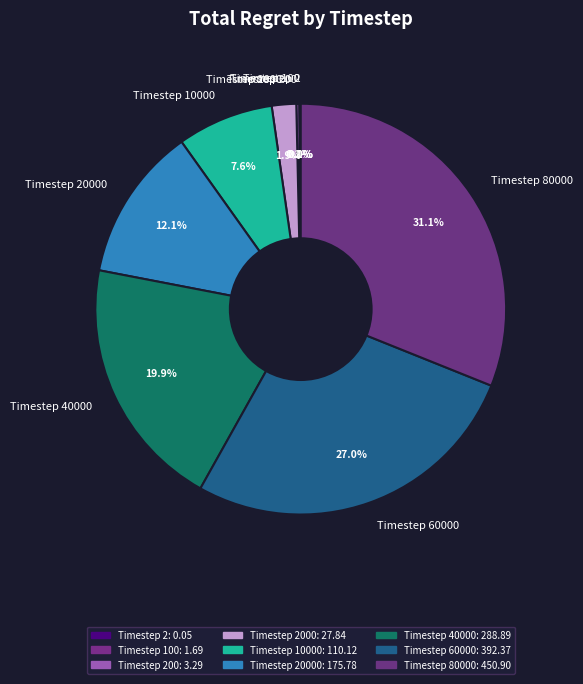

Is there a majority slice in this chart?

No